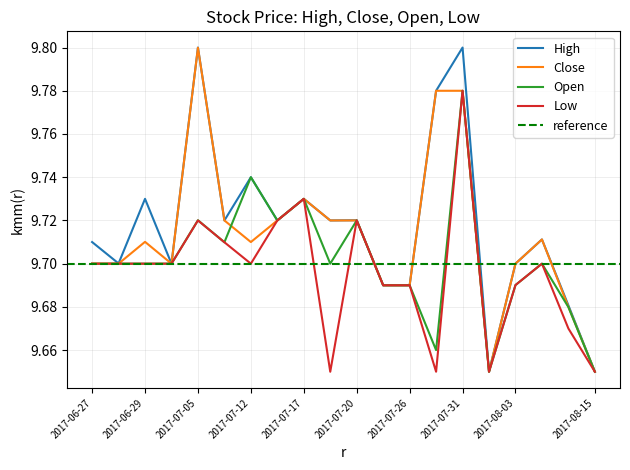

The value of Low at 2017-08-15 is 4.1. True or false?

False